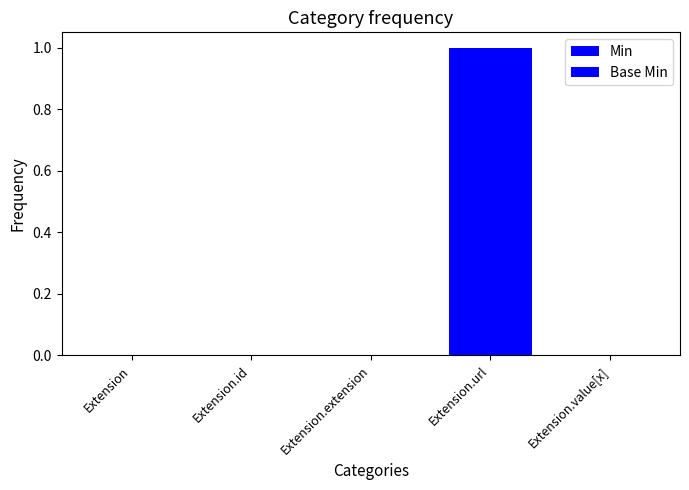

Reading left to right, extract all data points from this chart.

Min: 0	0	0	1	0
Base Min: 0	0	0	1	0